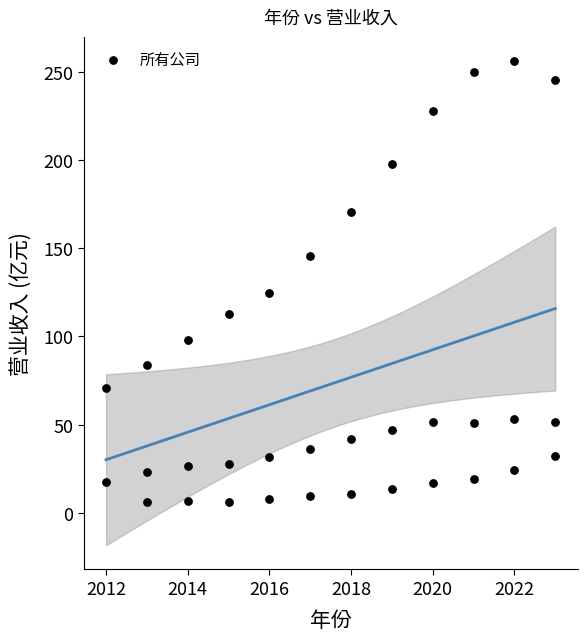

What is the range of X values (max minus min)?

11.0